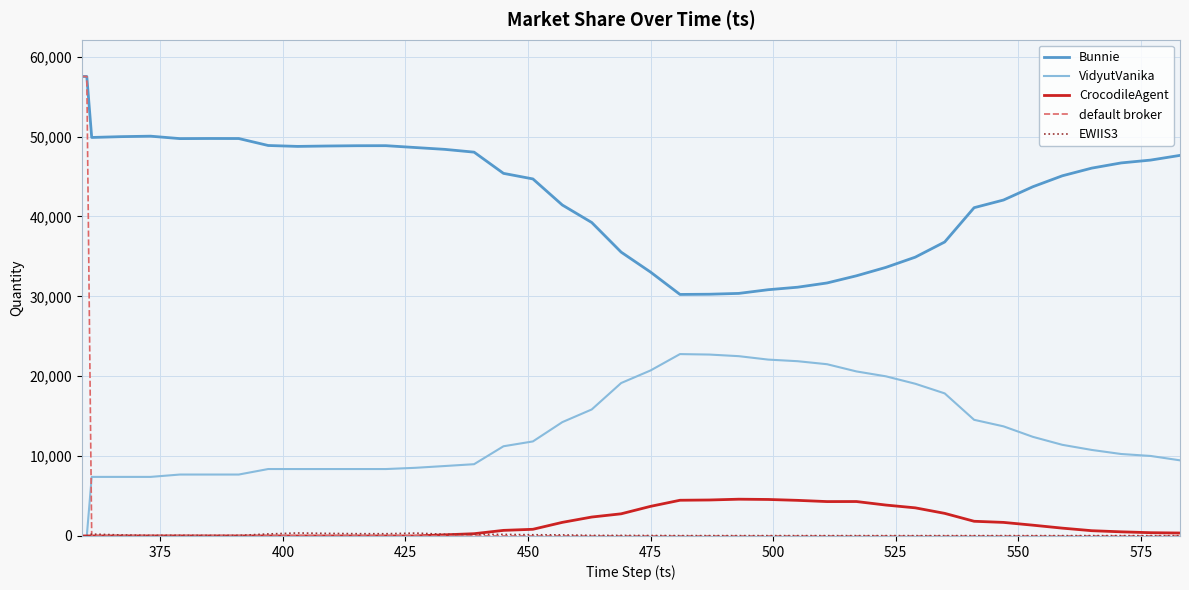

What is the maximum value shown in the chart?

57516